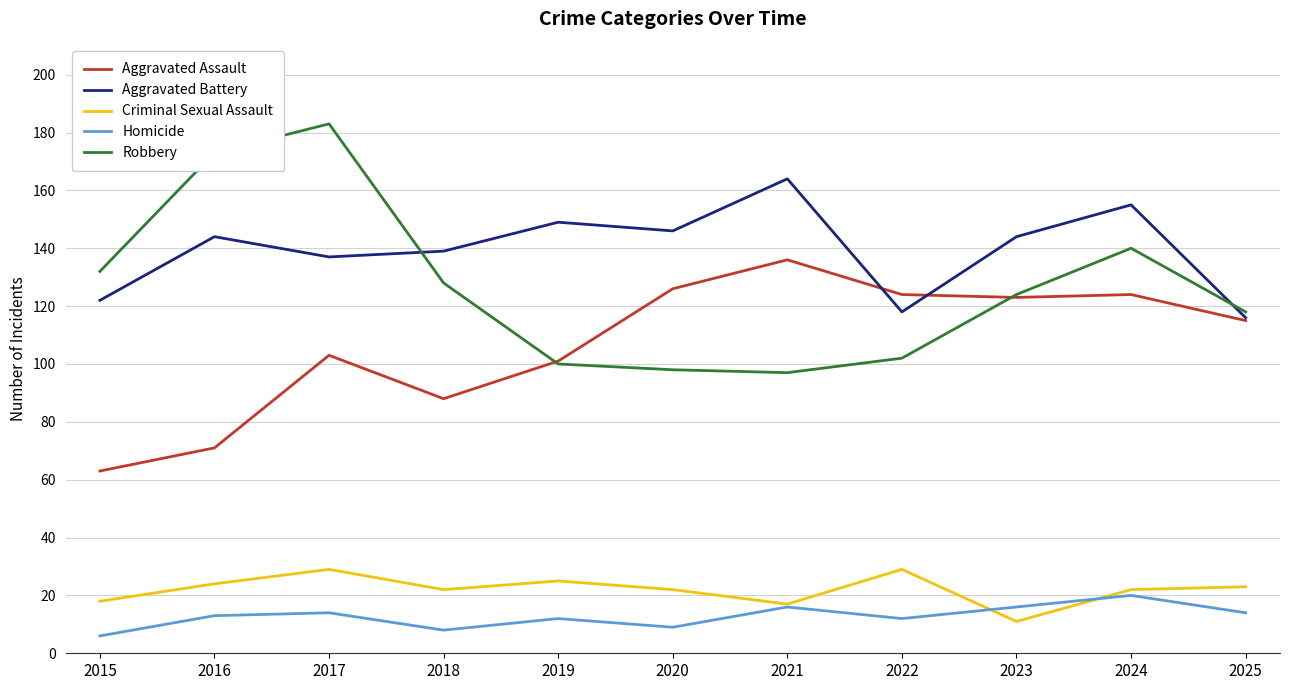

What are all the series names shown in the legend?

Aggravated Assault, Aggravated Battery, Criminal Sexual Assault, Homicide, Robbery